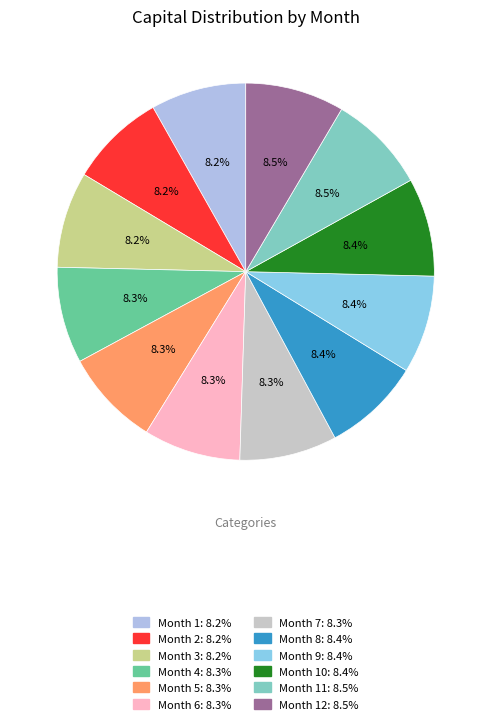

Is there any slice that represents more than half of the pie?

No